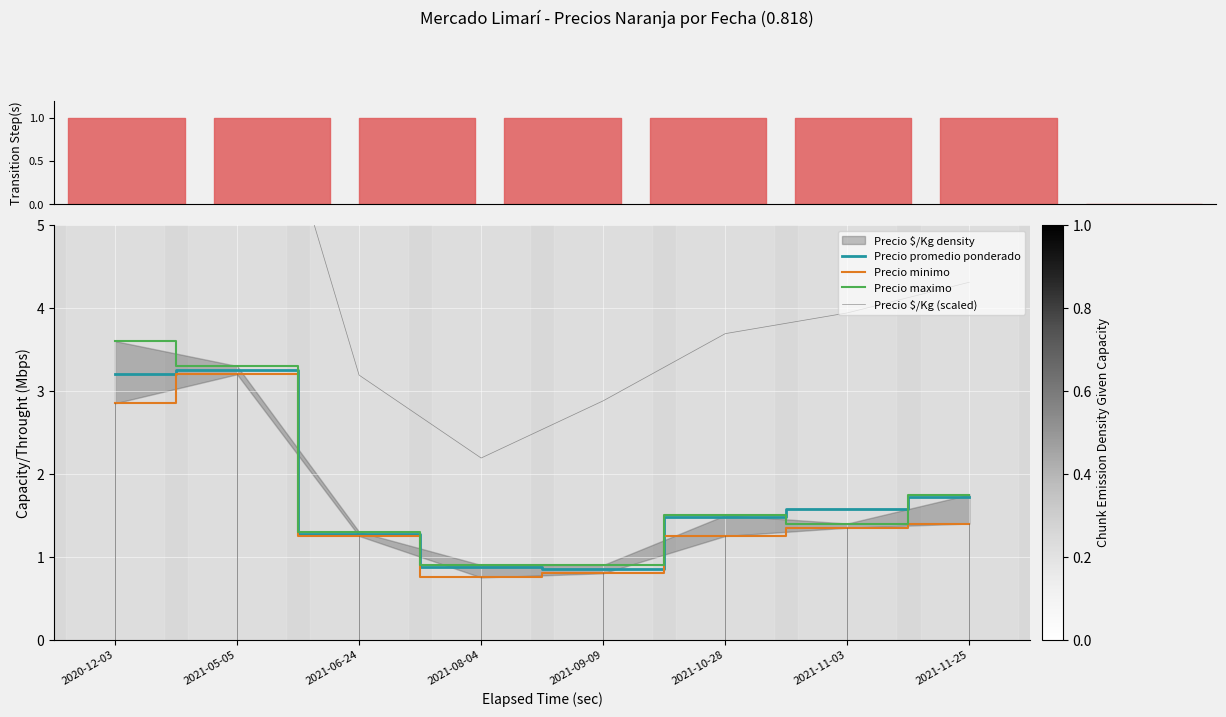

Rank the series at 2021-11-25 from lowest to highest value.

Precio minimo, Precio promedio ponderado, Precio maximo, Precio $/Kg (scaled)